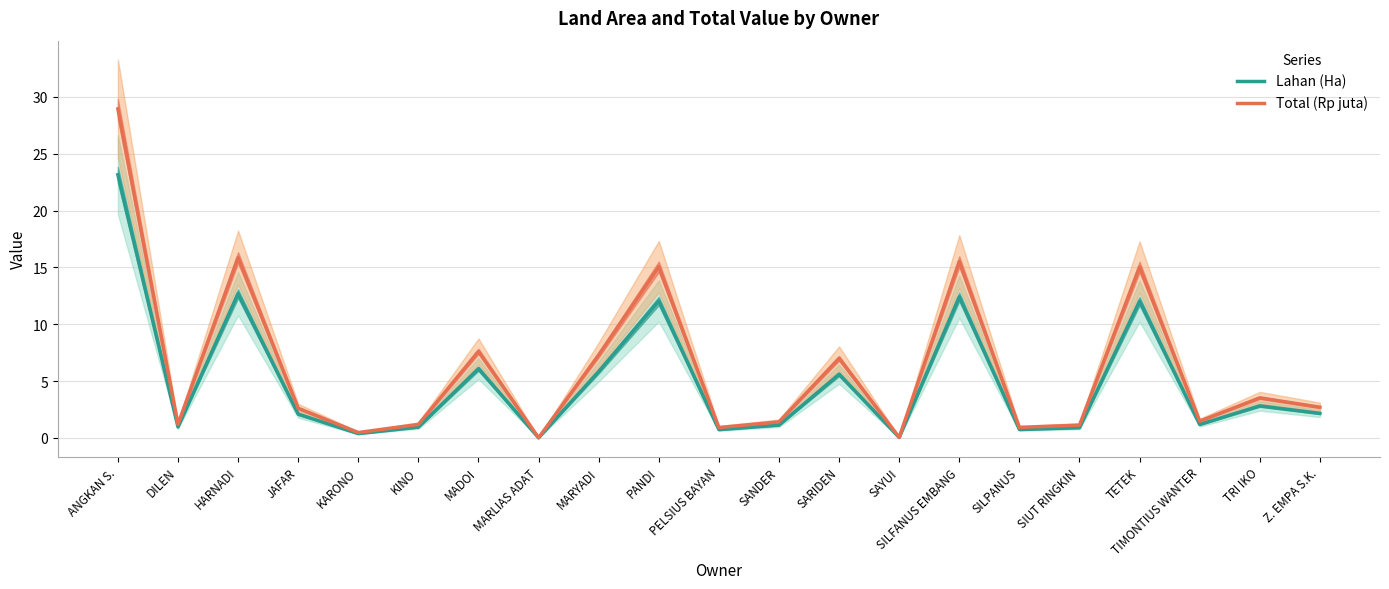

What is the sum of all Lahan (Ha) values?

104.0